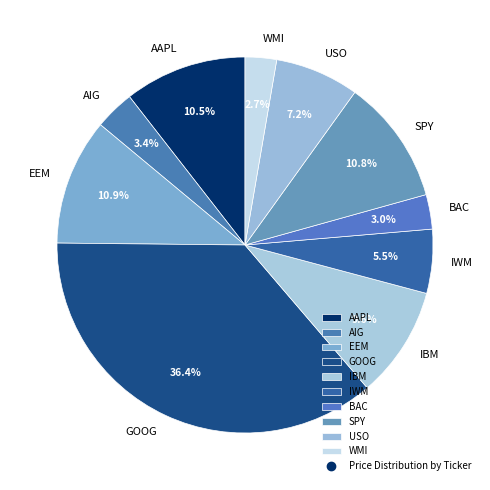

True or false: IWM accounts for 1% of the total.

False